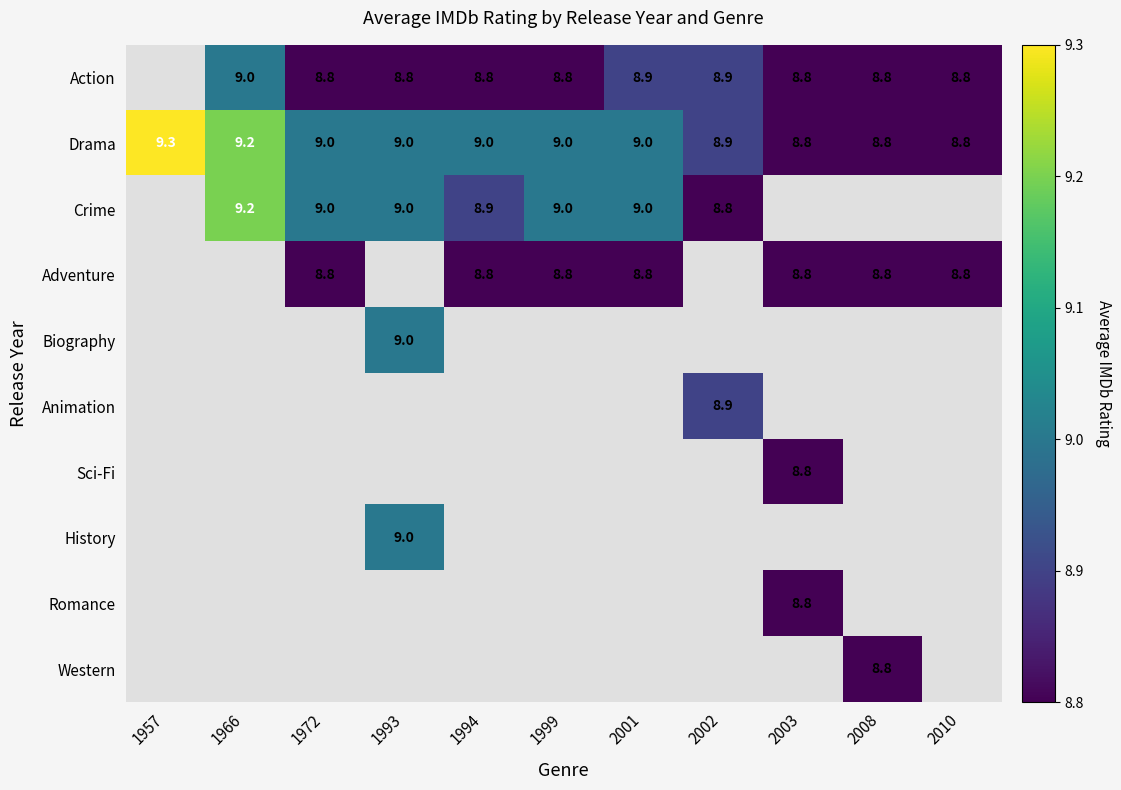

The value of Adventure at 1994 is 12.6. True or false?

False